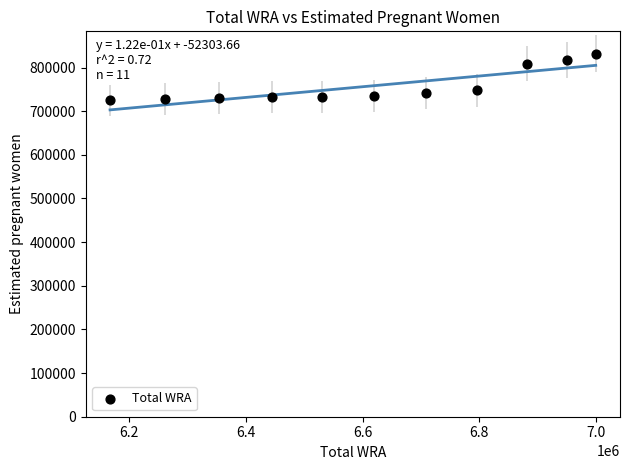

What is the range of Y values (max minus min)?

107254.8